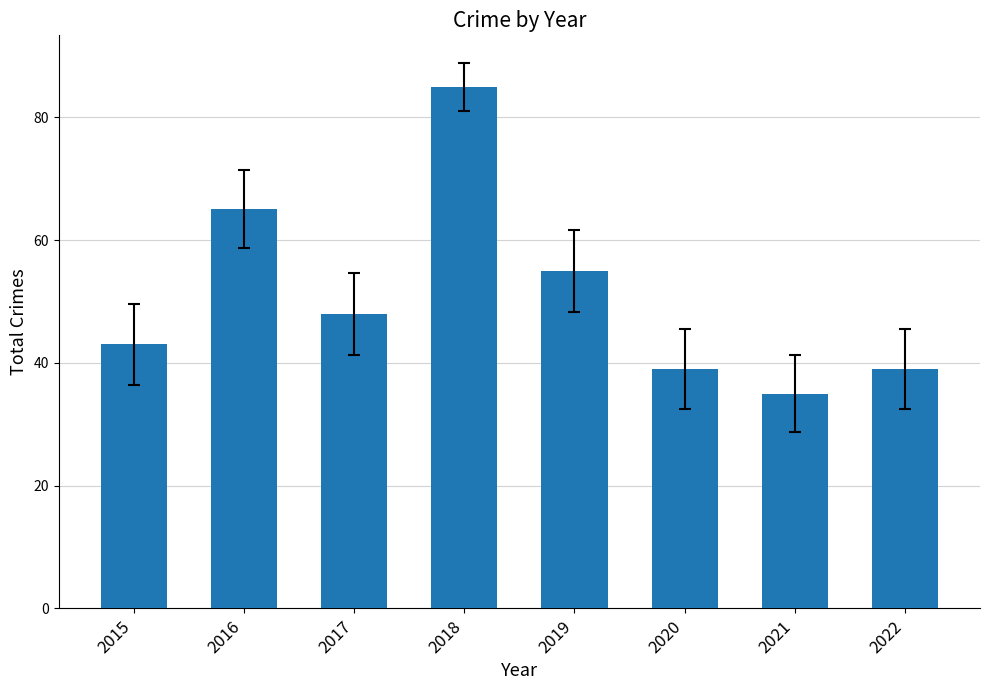

What is the sum of all values?

409